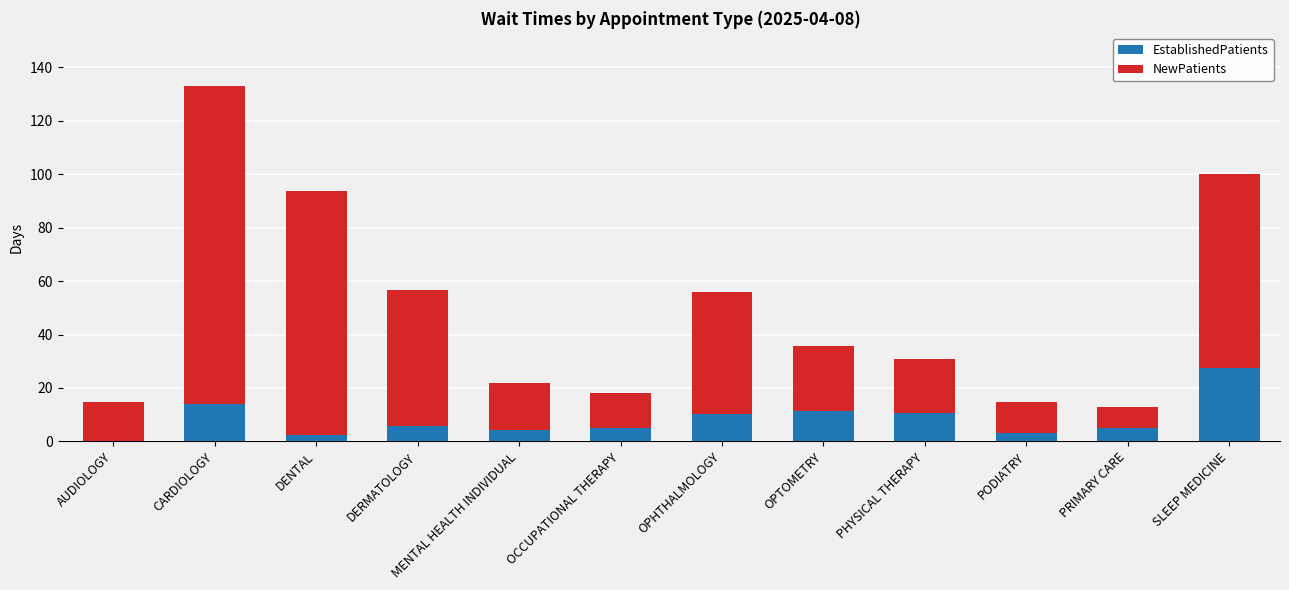

What is the total value across all series at PRIMARY CARE?

12.8